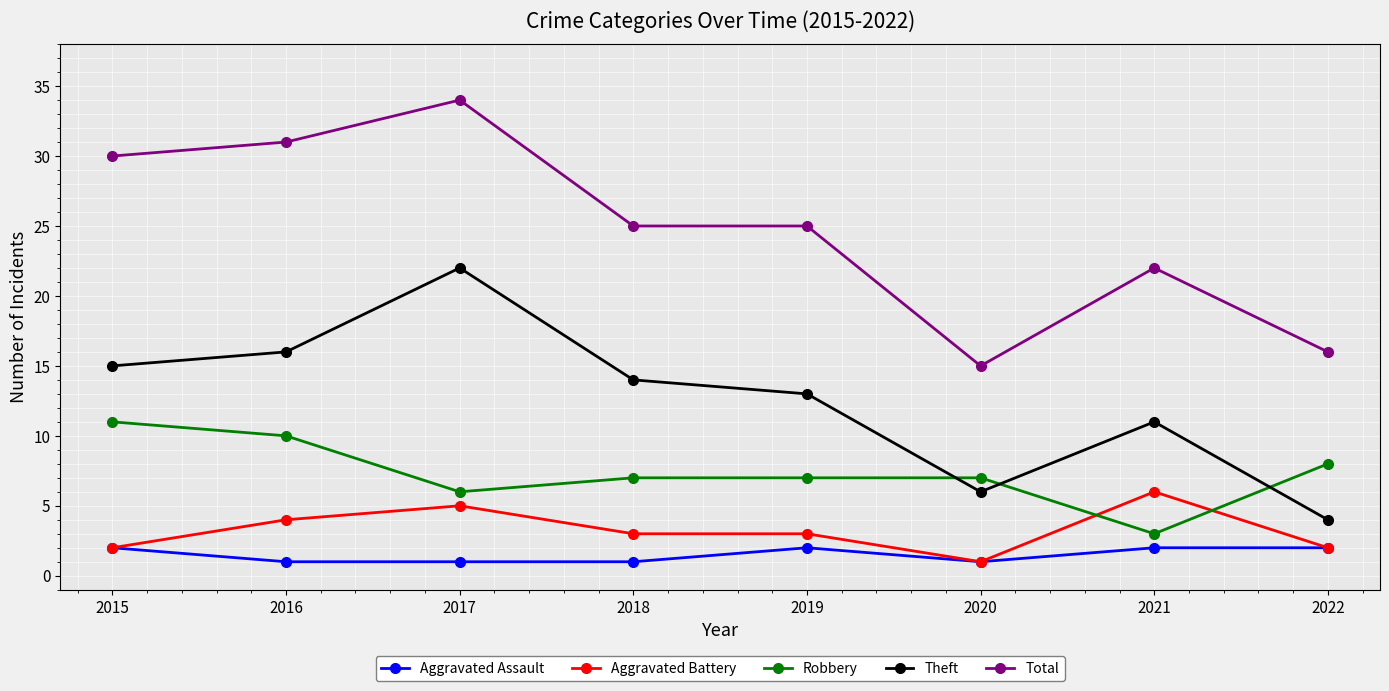

What are all the series names shown in the legend?

Aggravated Assault, Aggravated Battery, Robbery, Theft, Total